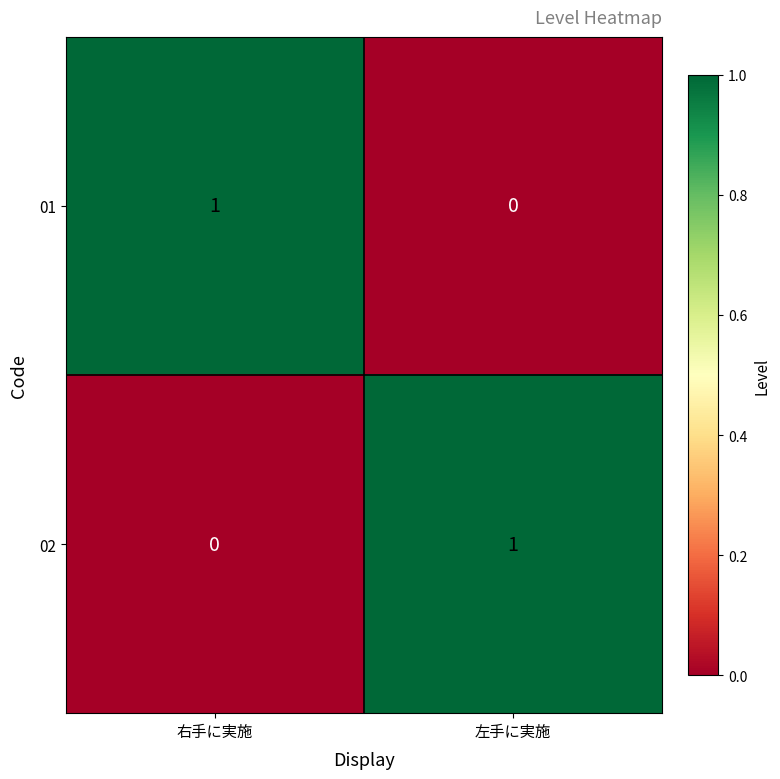

Reading left to right, list all the values displayed in this chart.

01: 右手に実施=1	左手に実施=0
02: 右手に実施=0	左手に実施=1